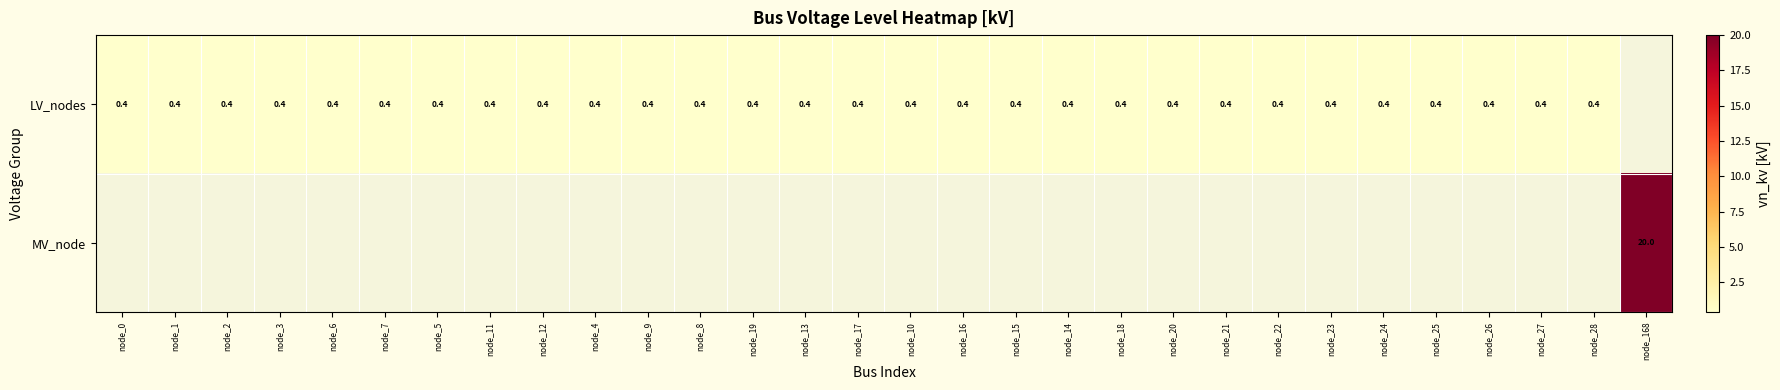

What is the difference between the highest and lowest values at node_28?

0.4